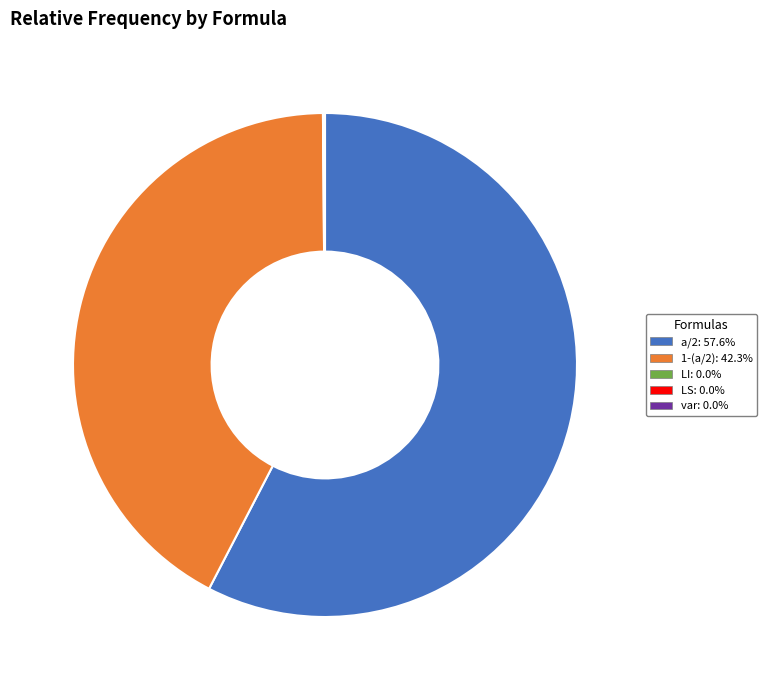

What is the largest slice in the pie chart?

a/2